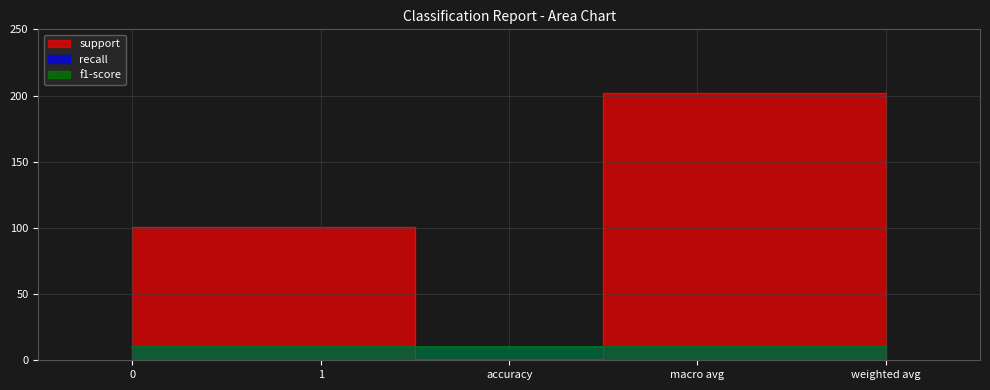

Reading left to right, what are all the values shown in this chart?

support: 101	101	1	202	202
recall: 1	1	1	1	1
f1-score: 1	1	1	1	1